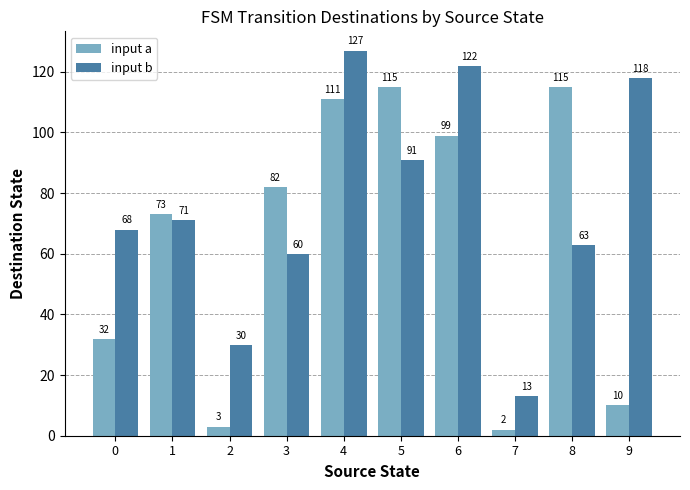

Read the input b value at 9.

118